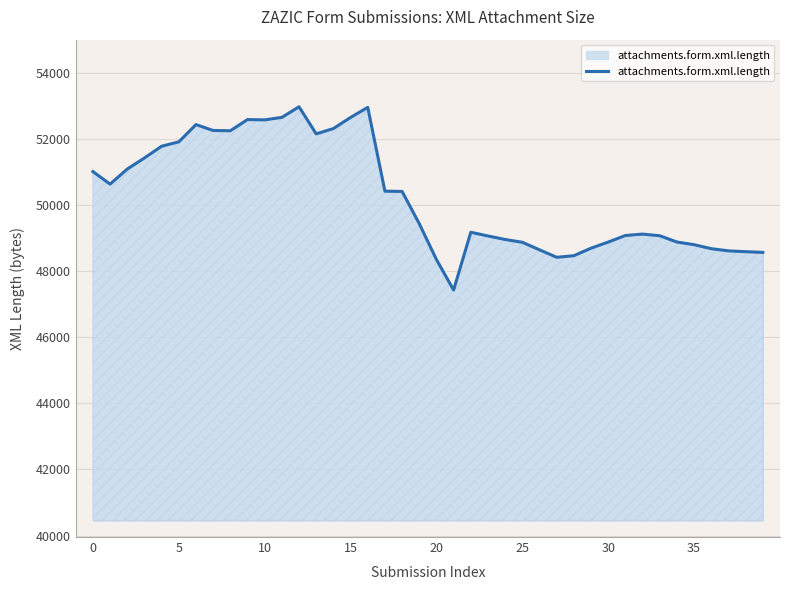

What is the greatest value displayed?

52975.4